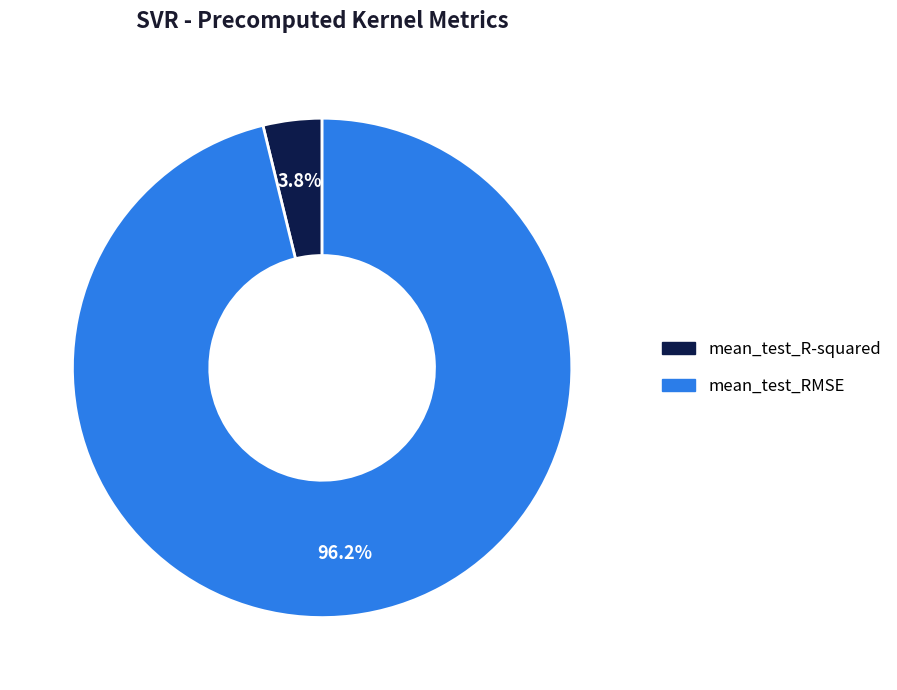

Is it true that mean_test_RMSE is 96% of the pie?

True